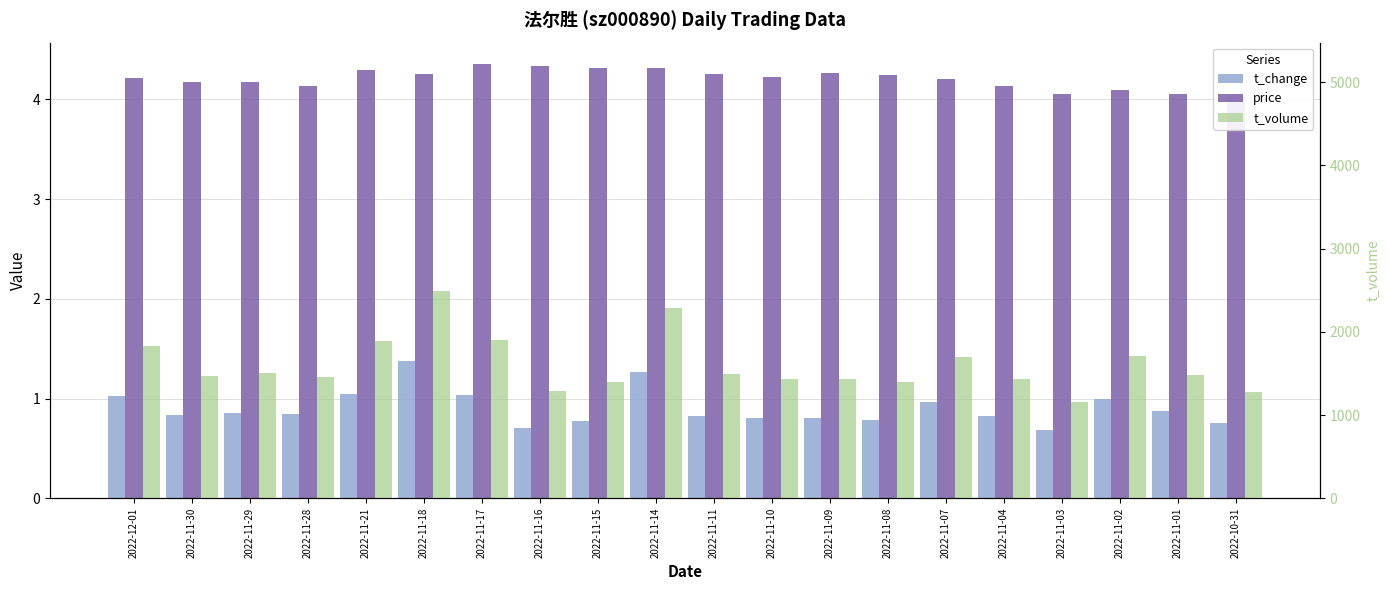

Is the value of t_change at 2022-11-07 greater than the value of t_volume at 2022-11-01?

No